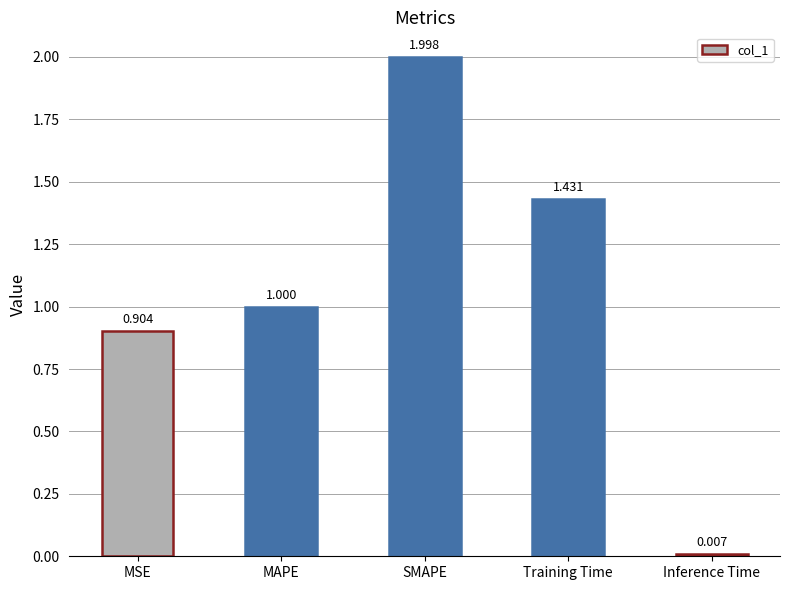

What is the change in value from MSE to SMAPE?

+1.1